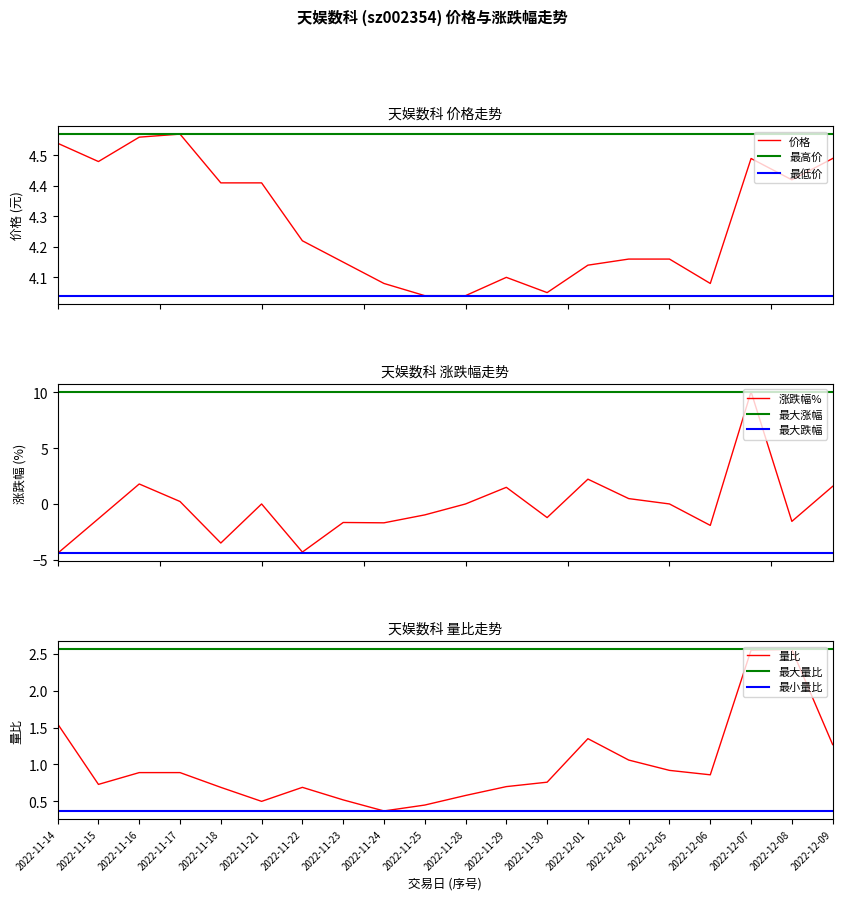

What is the label of the 18th point from the left?

2022-12-07